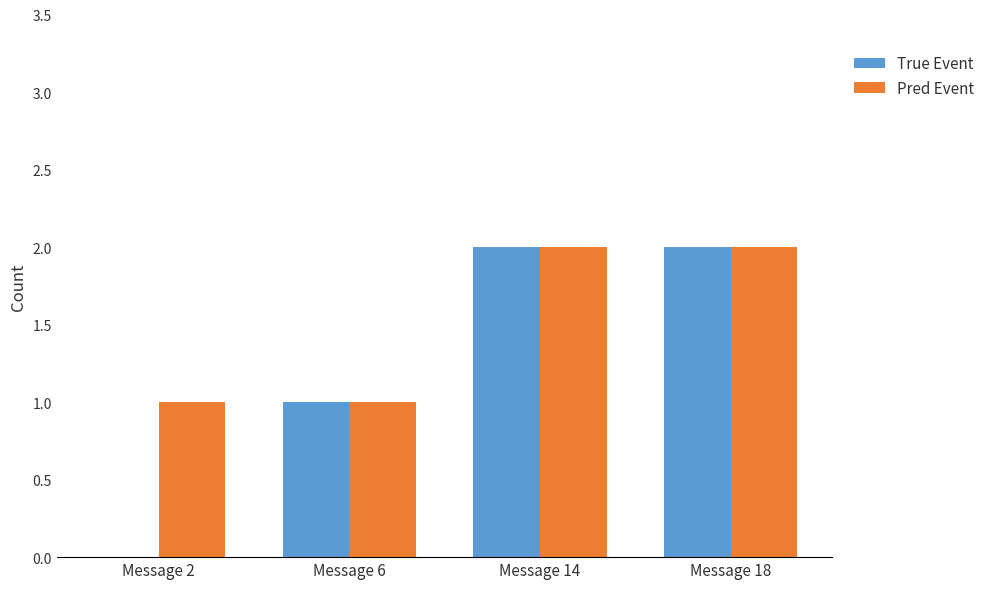

What are all the series names shown in the legend?

True Event, Pred Event